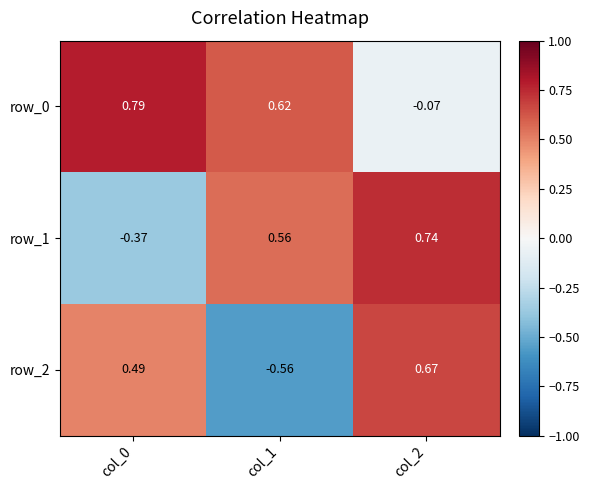

At how many categories does at least one series exceed 0?

3